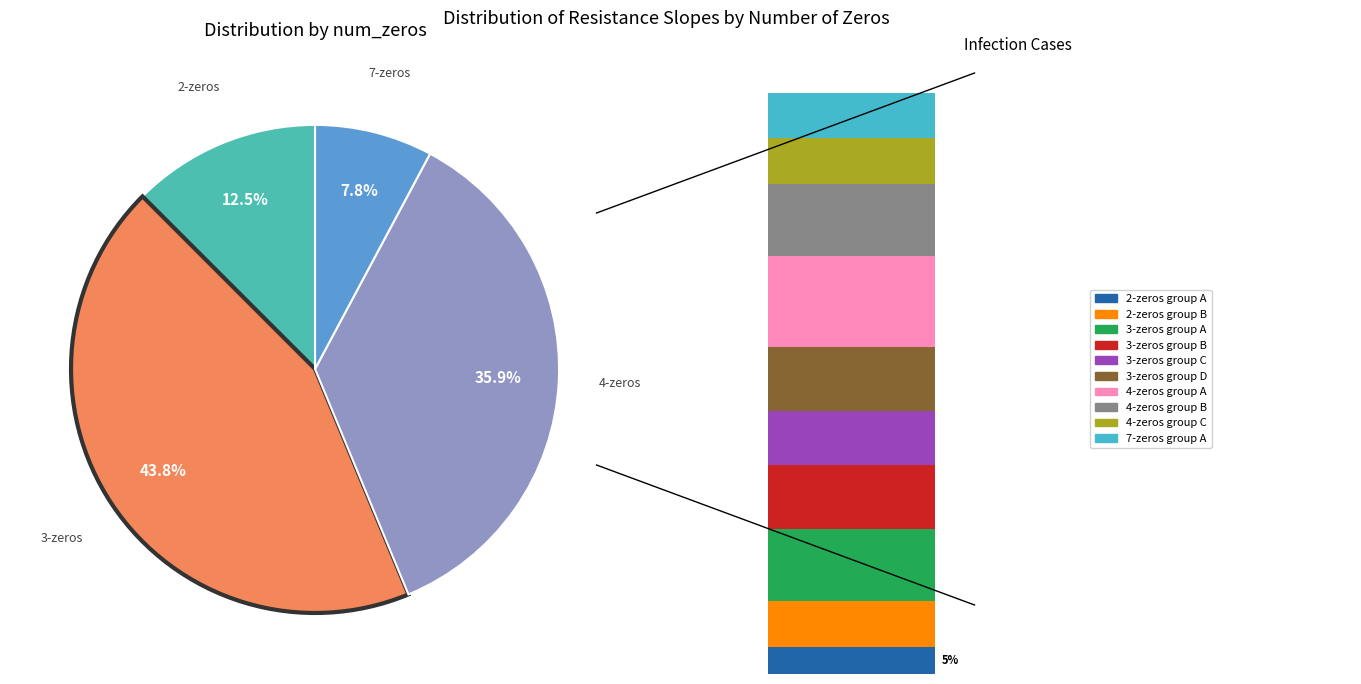

To the nearest percent, what is the average slice percentage?

25%